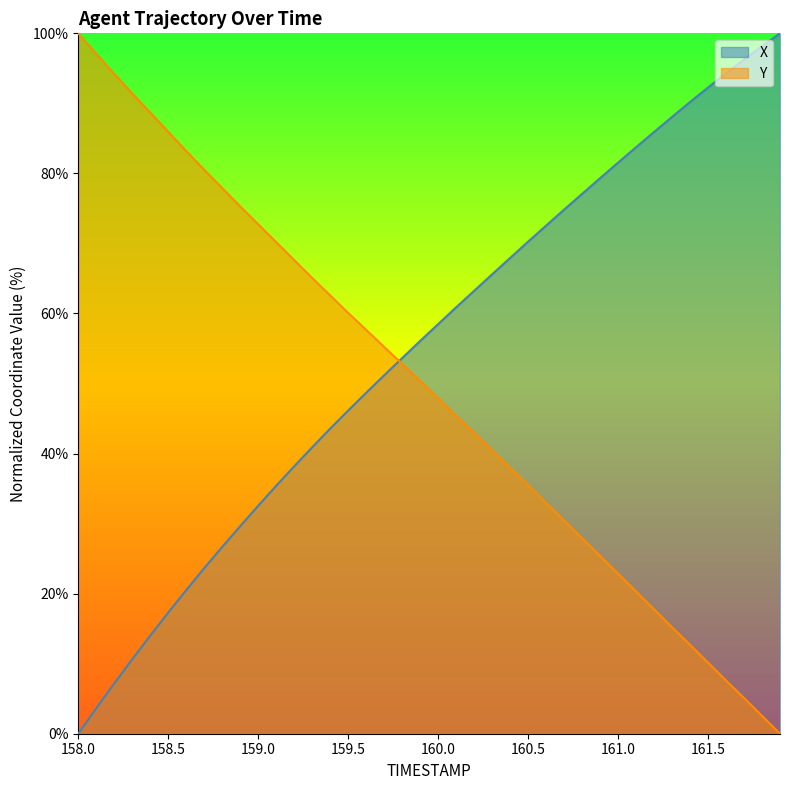

Which series has the largest range (max minus min)?

X